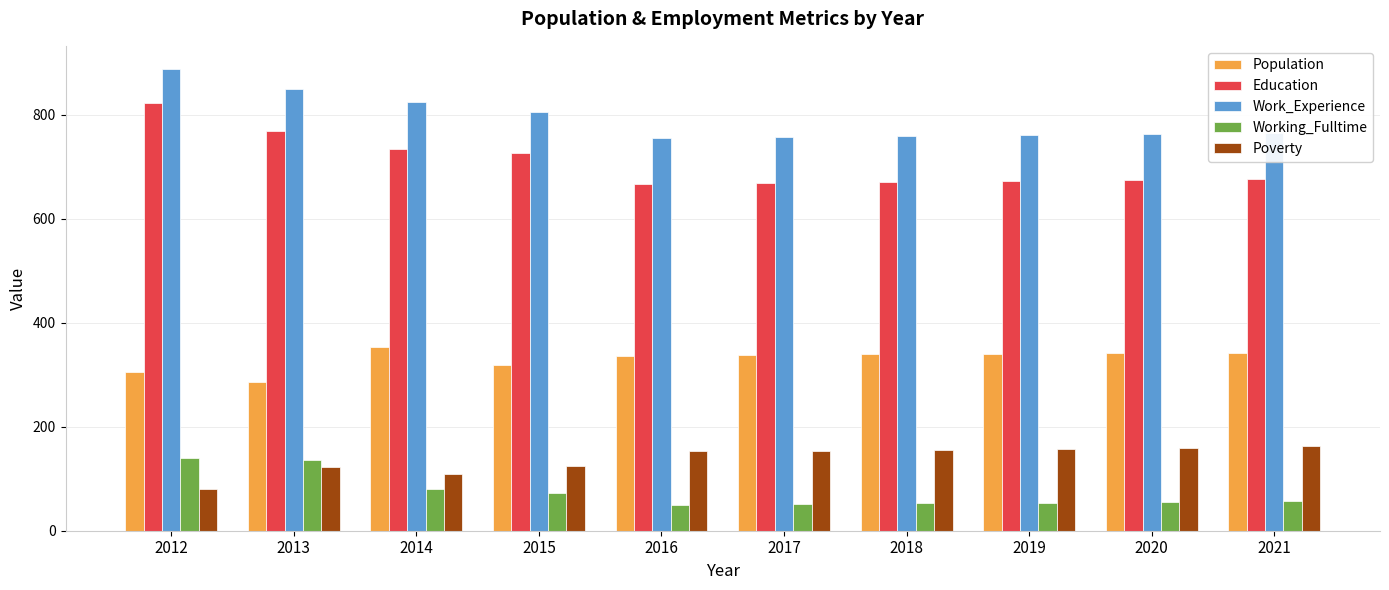

Which series has the widest spread of values?

Education